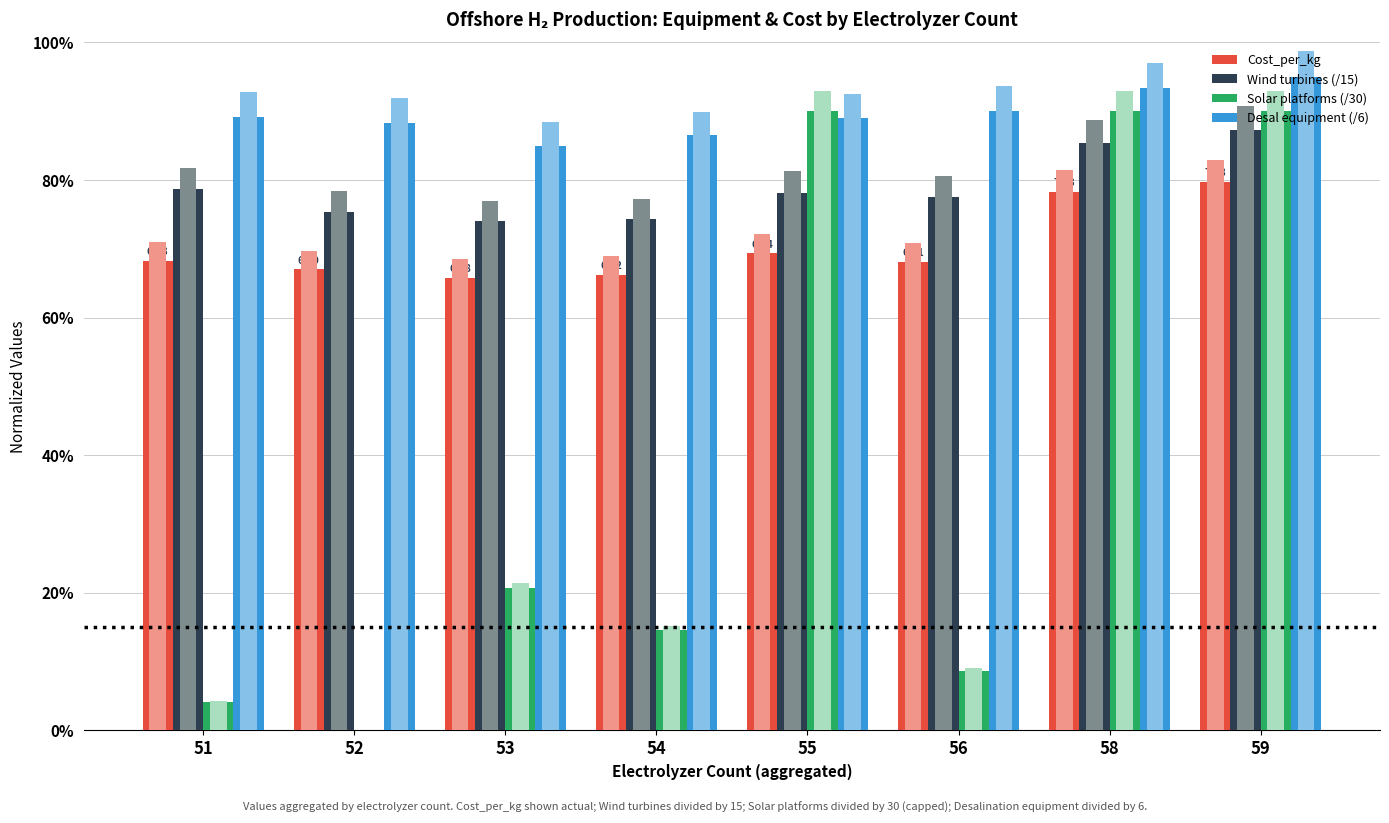

How many groups of bars are there?

8